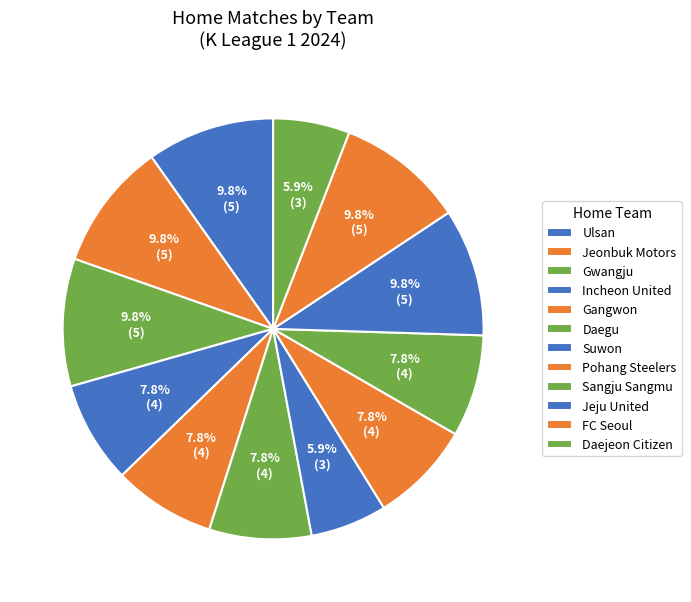

Combined, do Gangwon and Suwon account for over 50%?

No